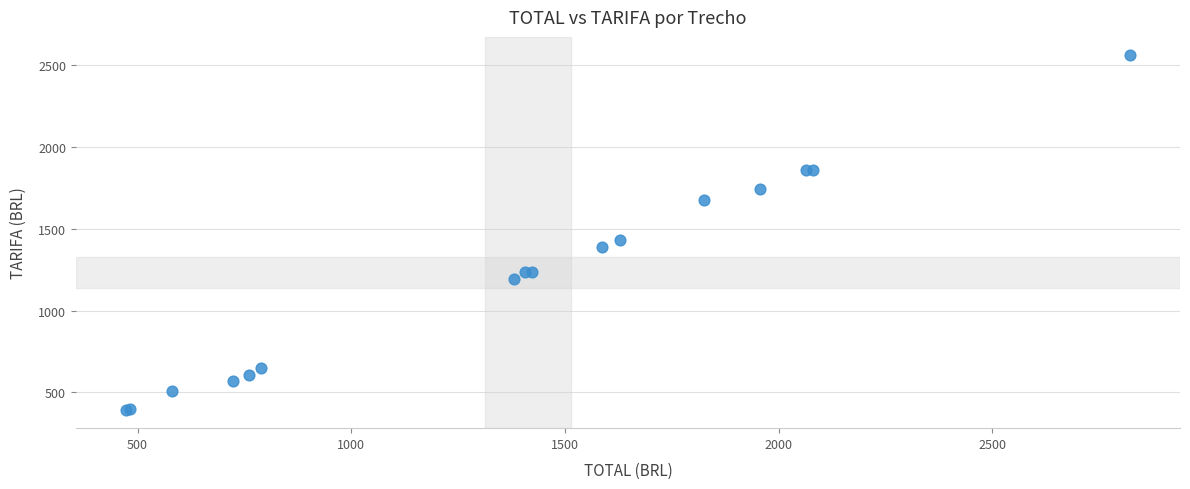

What Y value in the scatter plot is closest to 1477?

1429.9